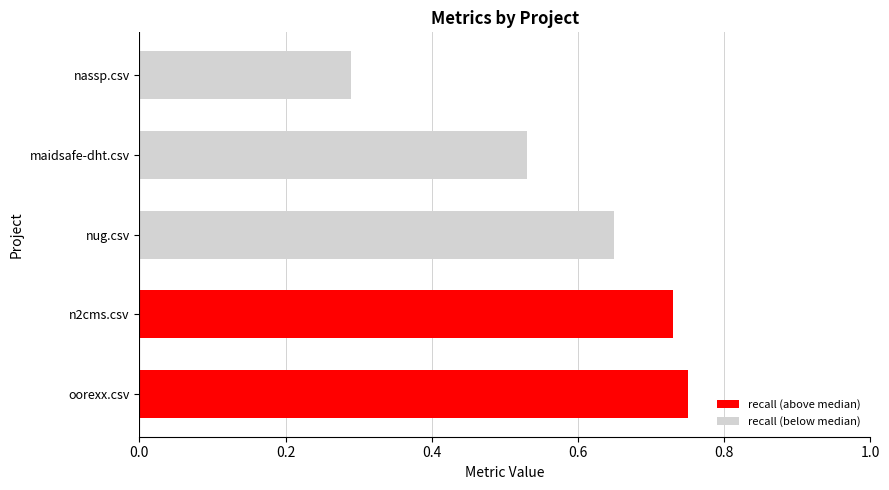

What is the average value?

0.6